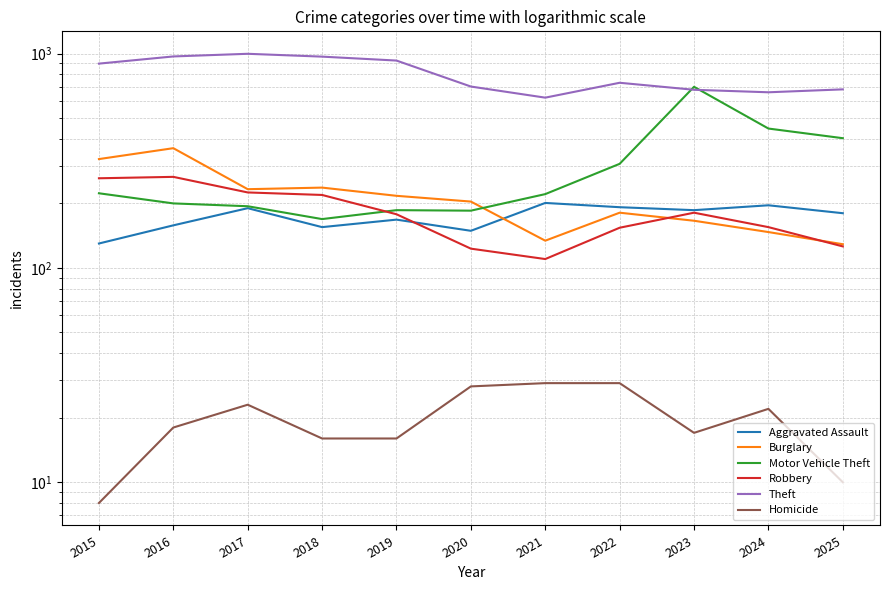

True or false: Aggravated Assault and Theft cross at least once.

False